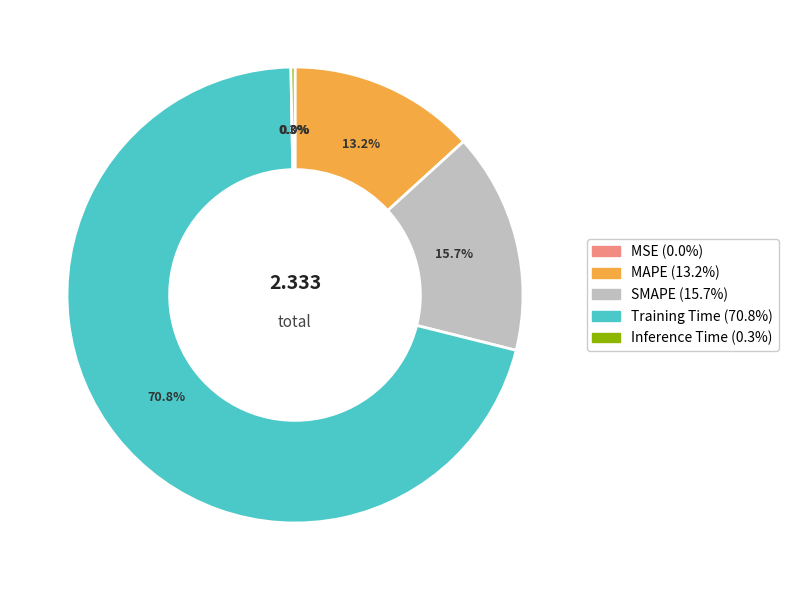

Which category has the biggest portion of the pie?

Training Time